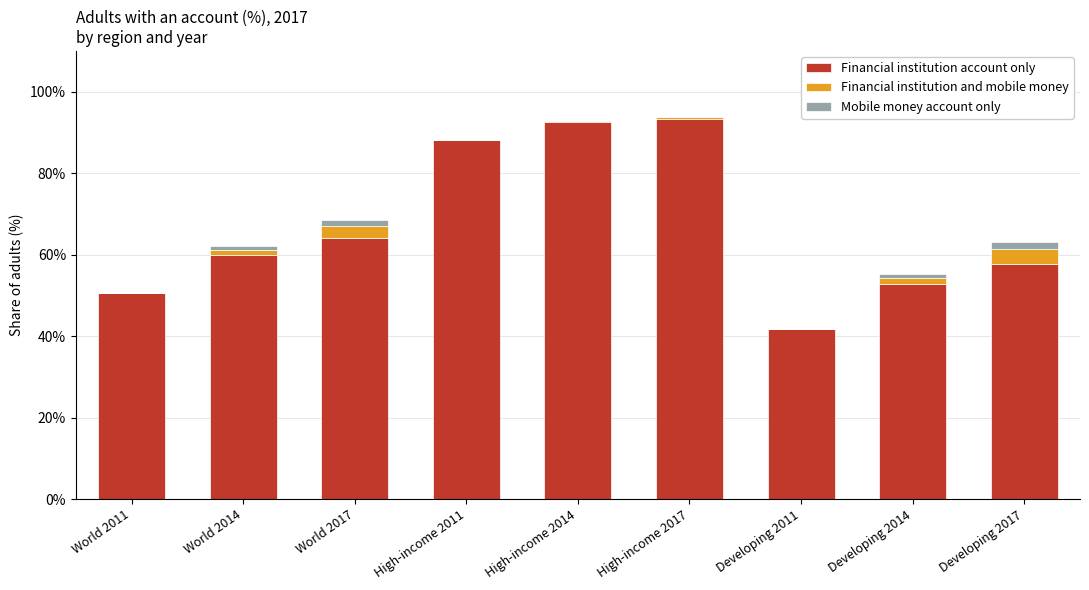

What are all the series names shown in the legend?

Financial institution account only, Financial institution and mobile money, Mobile money account only